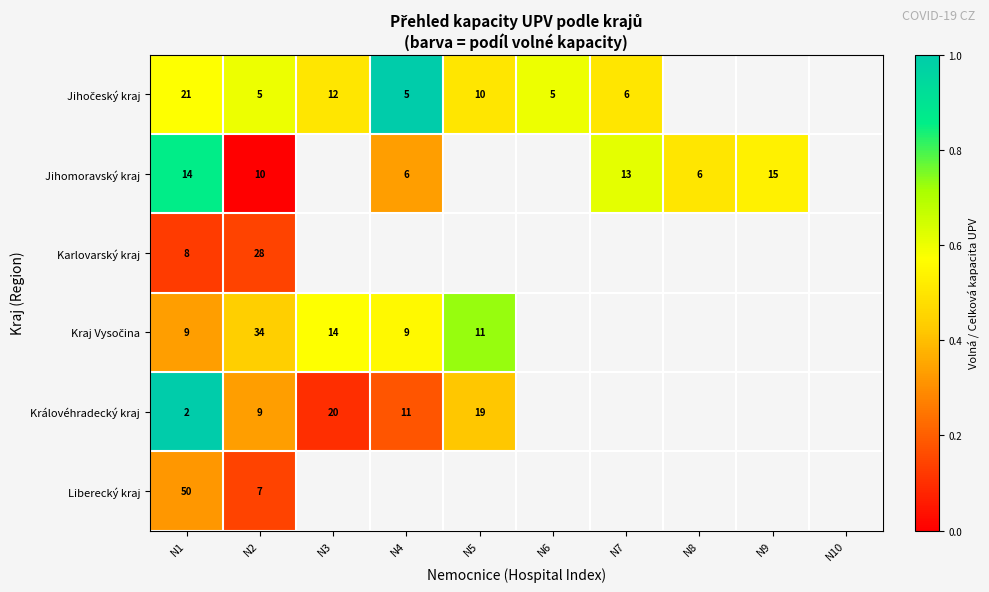

Between N4 and N6, which is larger?

N4